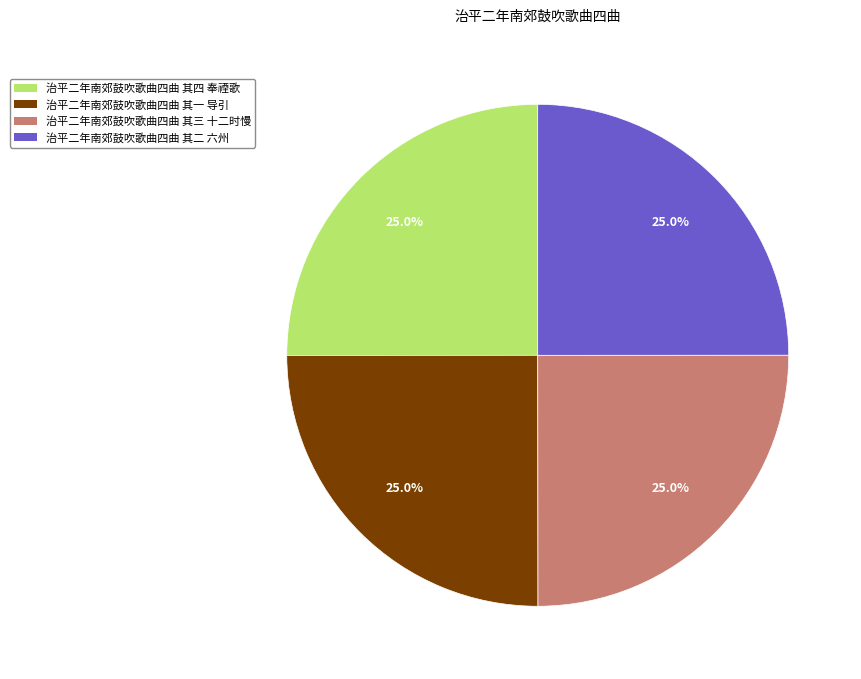

Is it true that 治平二年南郊鼓吹歌曲四曲 其三 十二时慢 is 17% of the pie?

False